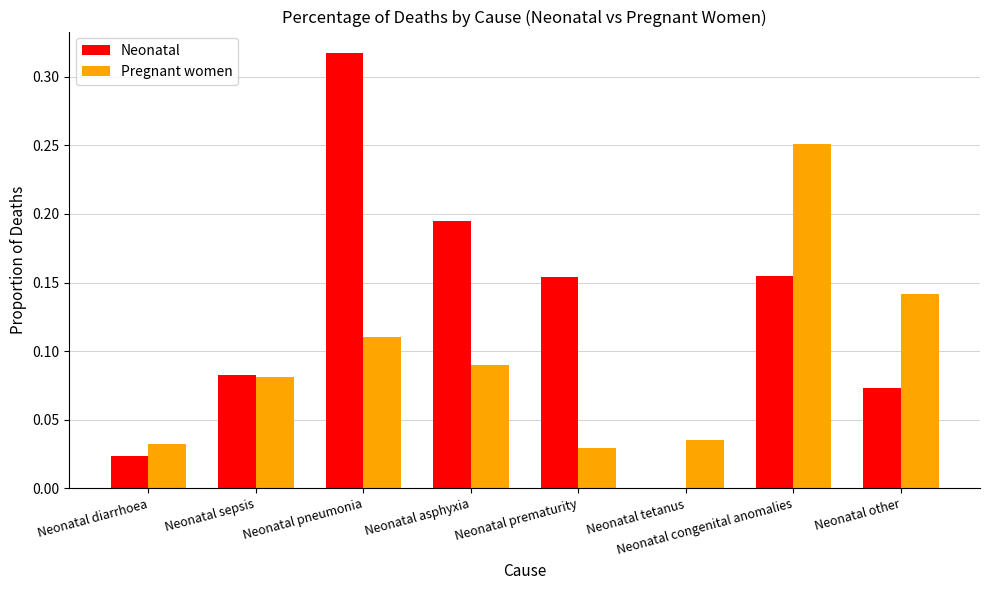

Are the bars grouped side by side (vs. stacked)?

Yes